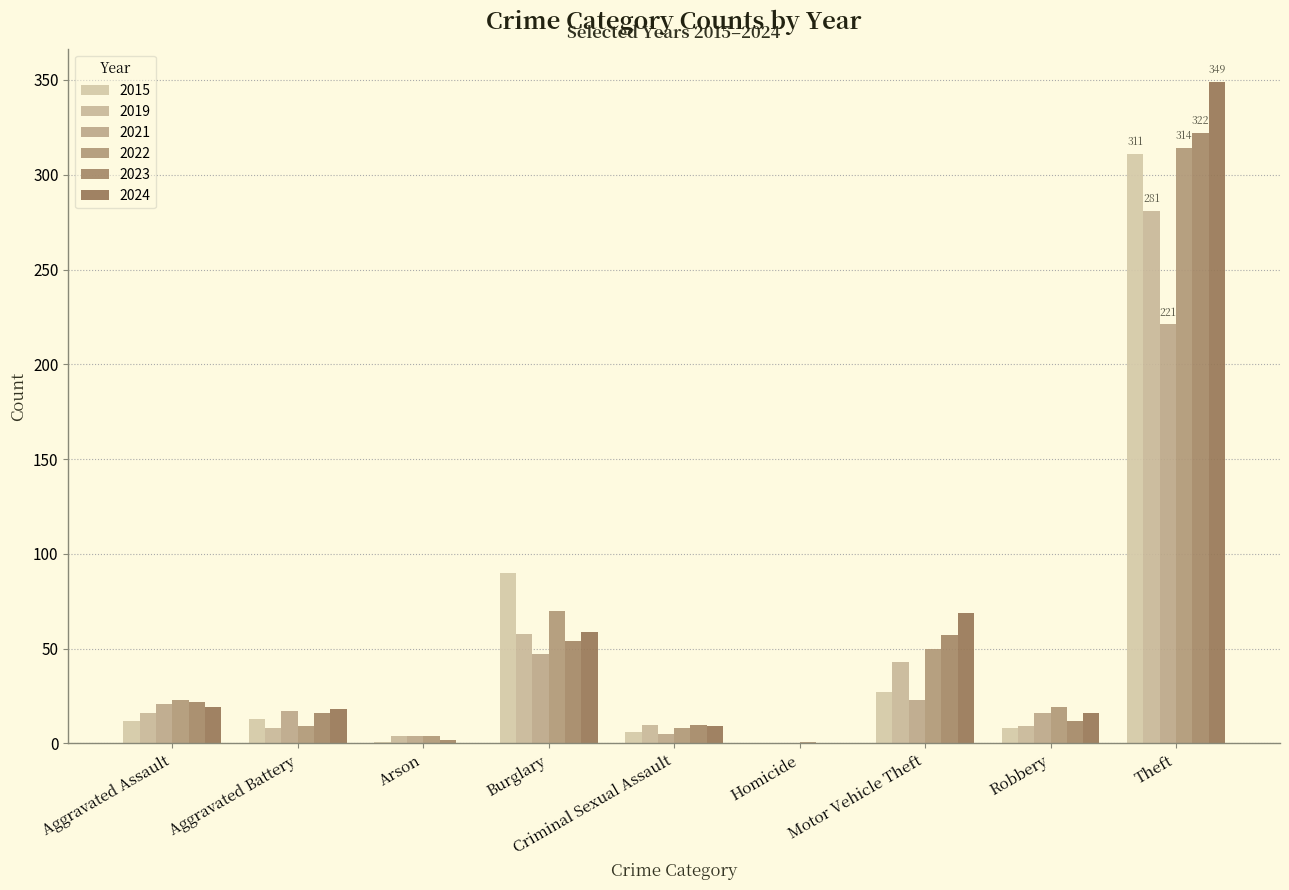

What is the average value of the 2019 series?

48